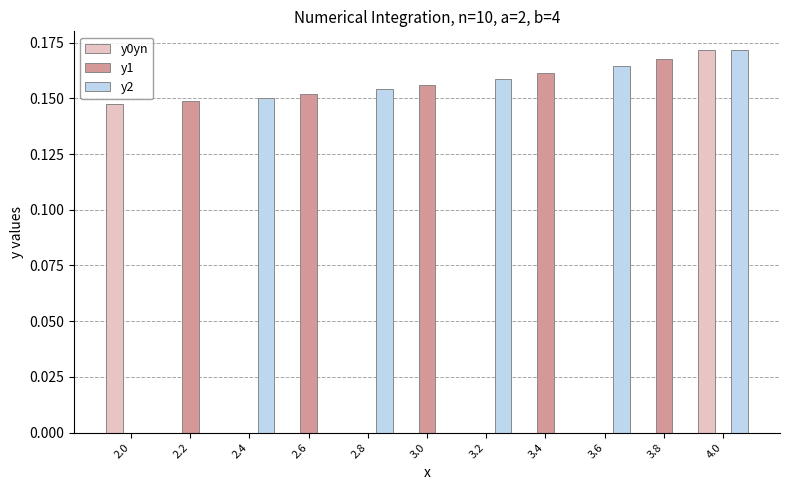

Is the value of y2 at 3.8 greater than the value of y1 at 2.2?

No